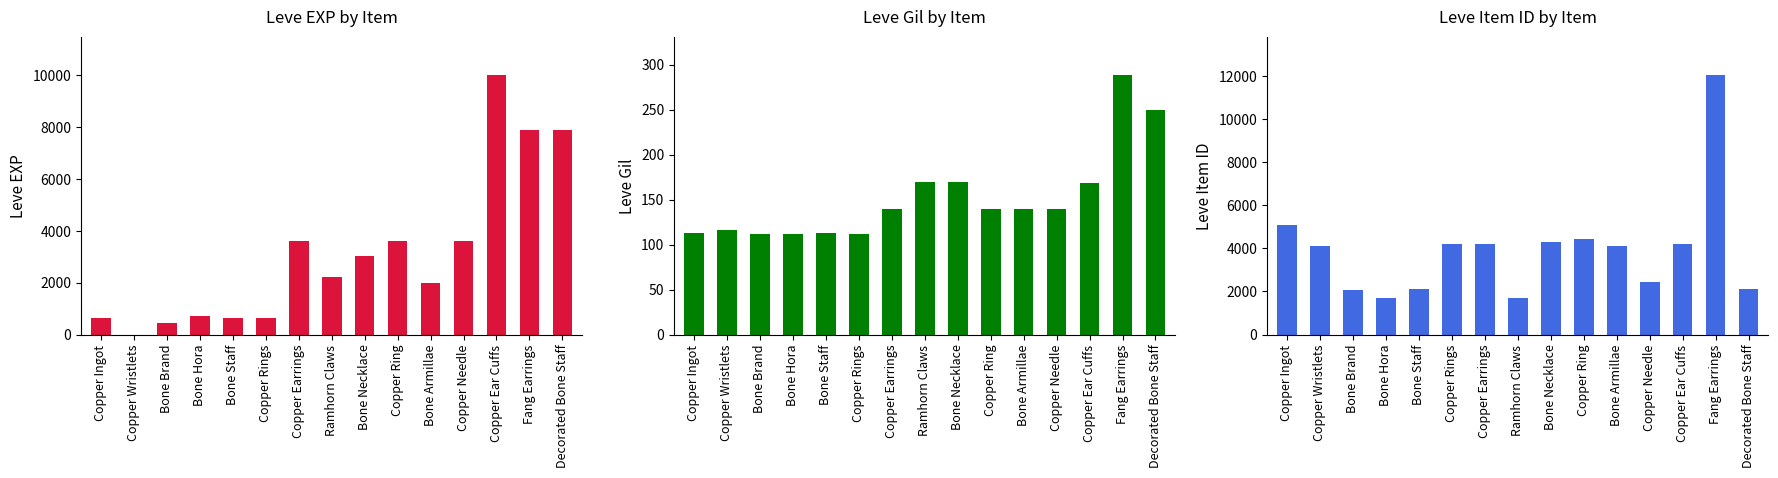

At which label does Leve EXP first exceed 2230?

Copper Earrings